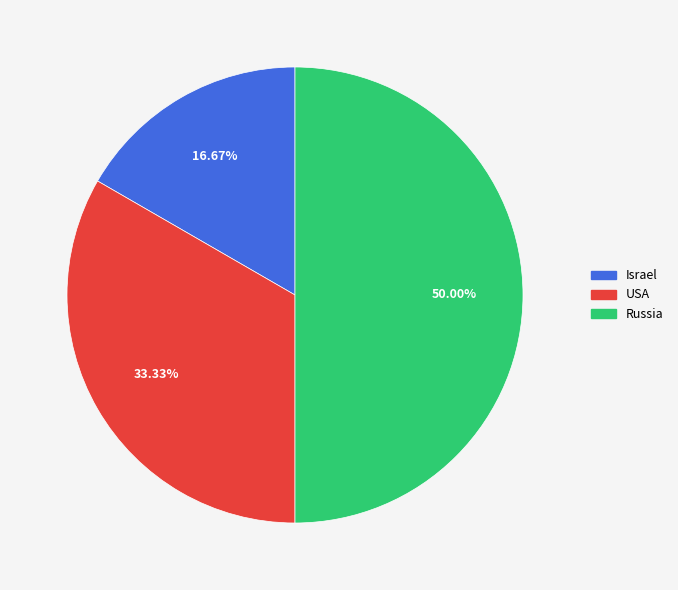

Which slice is the largest?

Russia